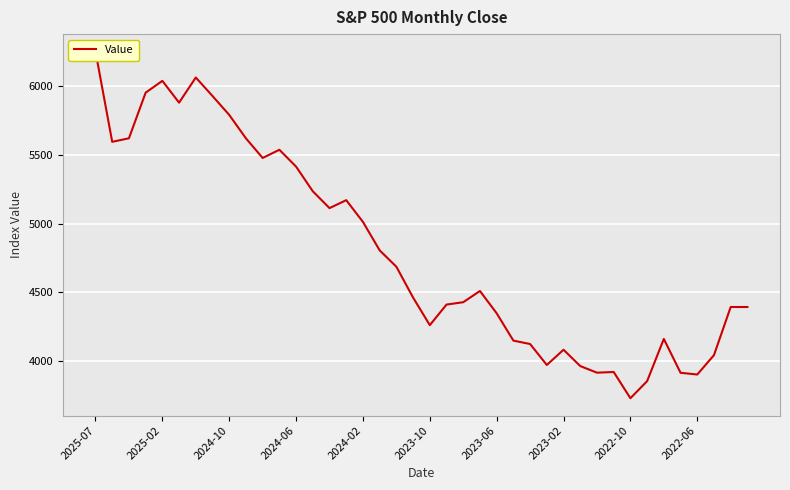

What is the maximum value shown in the chart?

6255.0